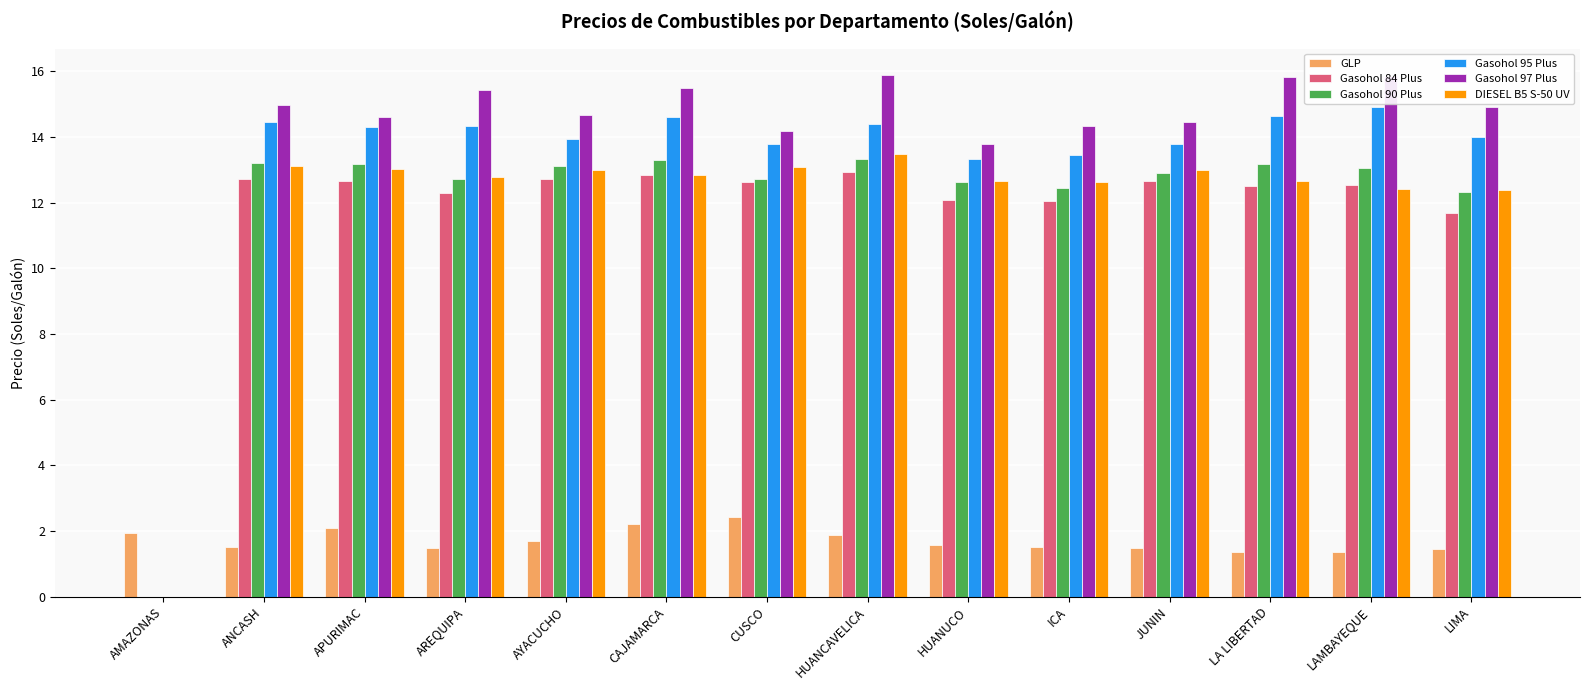

What is the smallest value displayed?

1.4